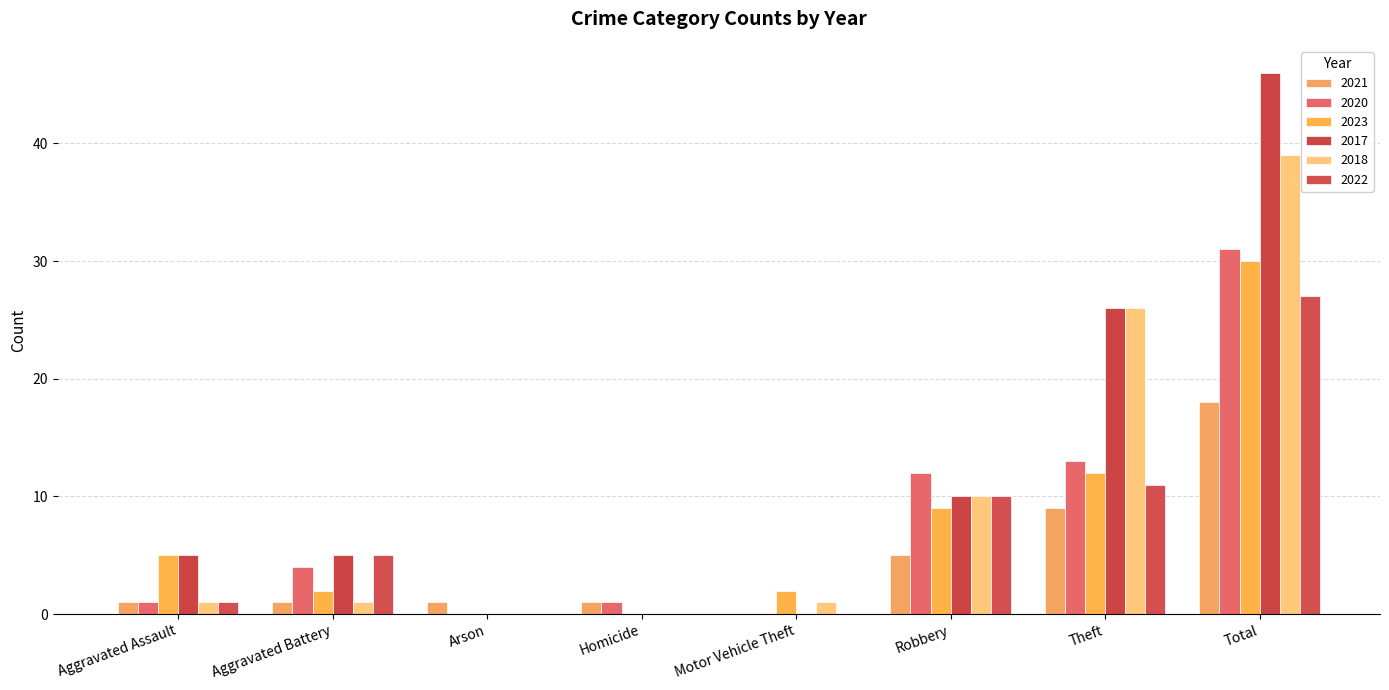

How many series are shown in this chart?

6